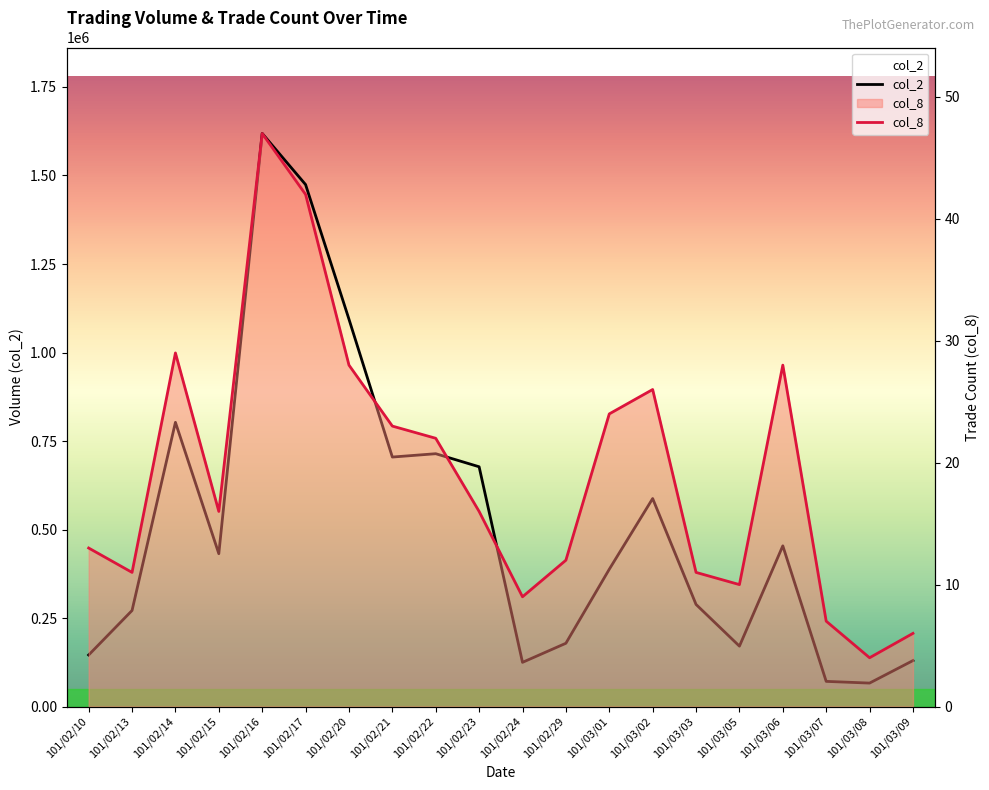

Reading left to right, extract all data points from this chart.

col_2: 145600	271250	802780	431660	1618740	1474340	1094100	704690	714110	677240	124800	178690	387760	587510	288350	170570	453900	71040	66220	129780
col_8: 13	11	29	16	47	42	28	23	22	16	9	12	24	26	11	10	28	7	4	6